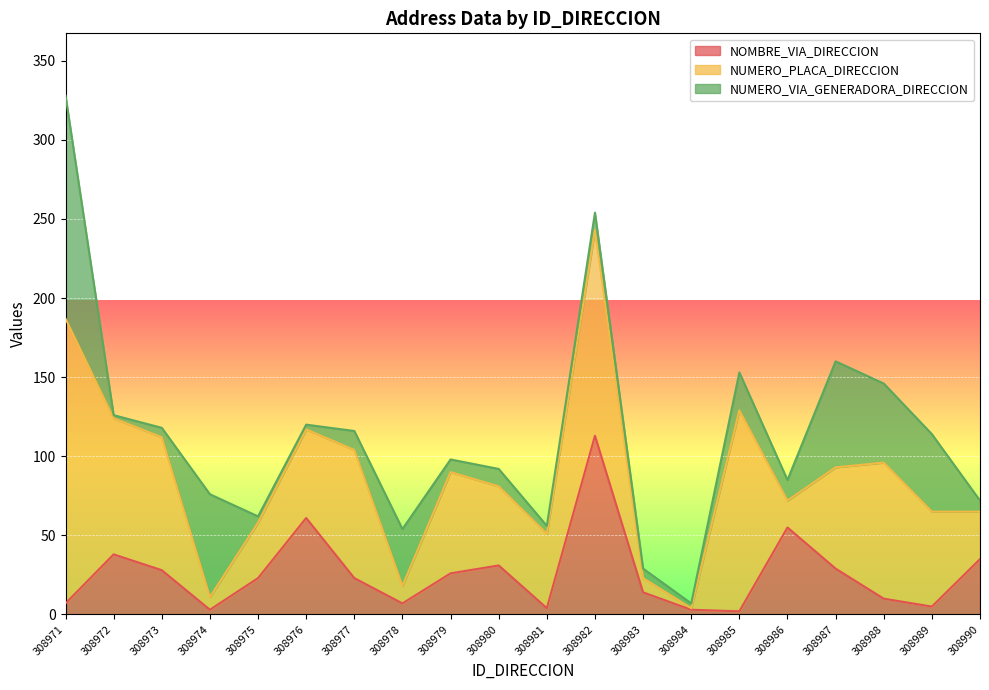

How many data points in NUMERO_PLACA_DIRECCION are less than 60?

10